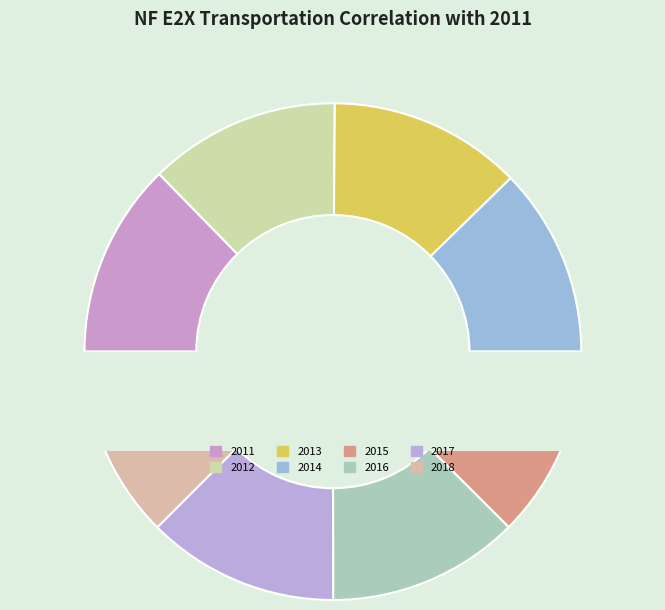

Combined, what portion of the pie is 2013_NF_E2X_Transportion and 2015_NF_E2X_Transportion?

25.1%